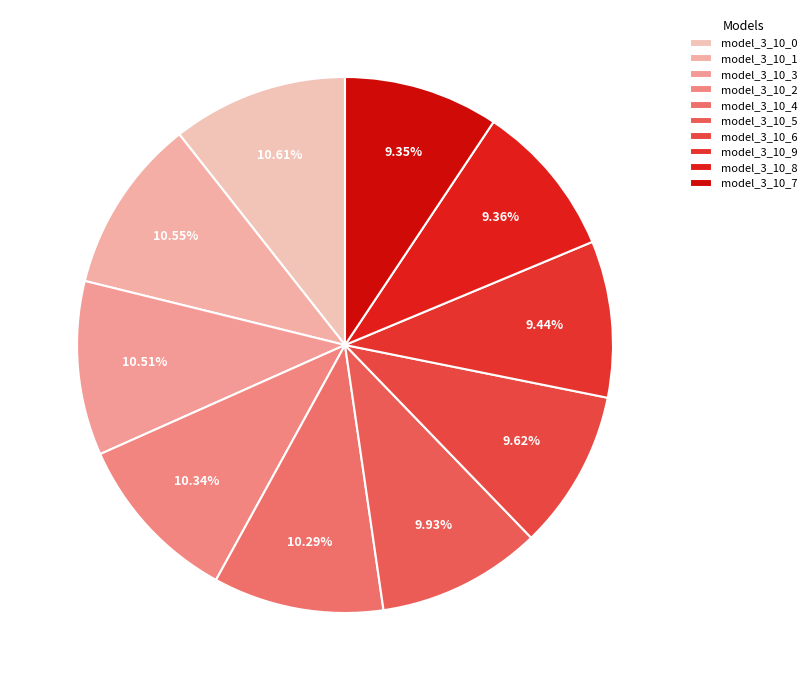

True or false: model_3_10_9 accounts for 9% of the total.

True